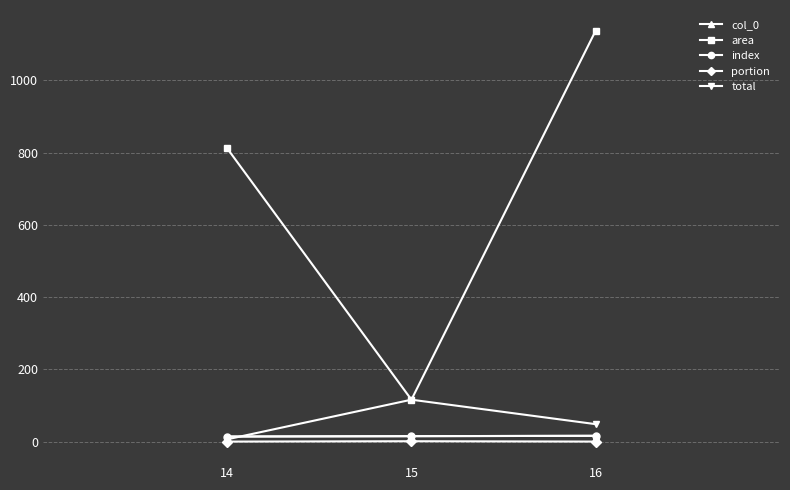

Does the chart display data point markers on the line(s)?

Yes